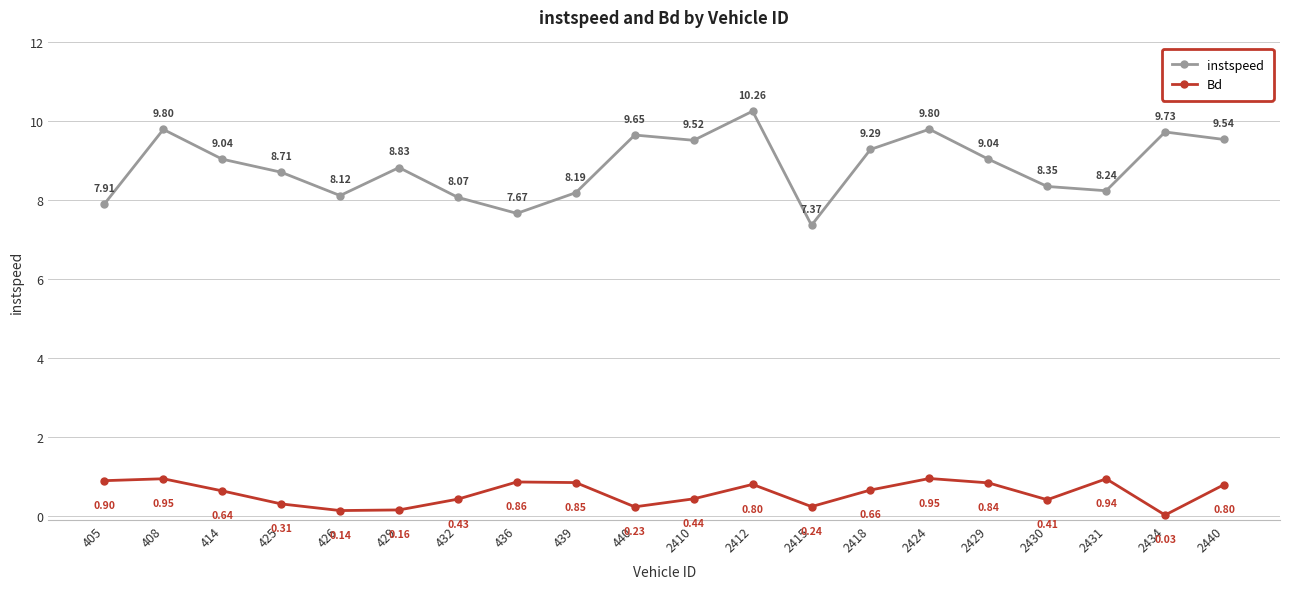

True or false: instspeed has more than 2 points higher than both neighbors.

True